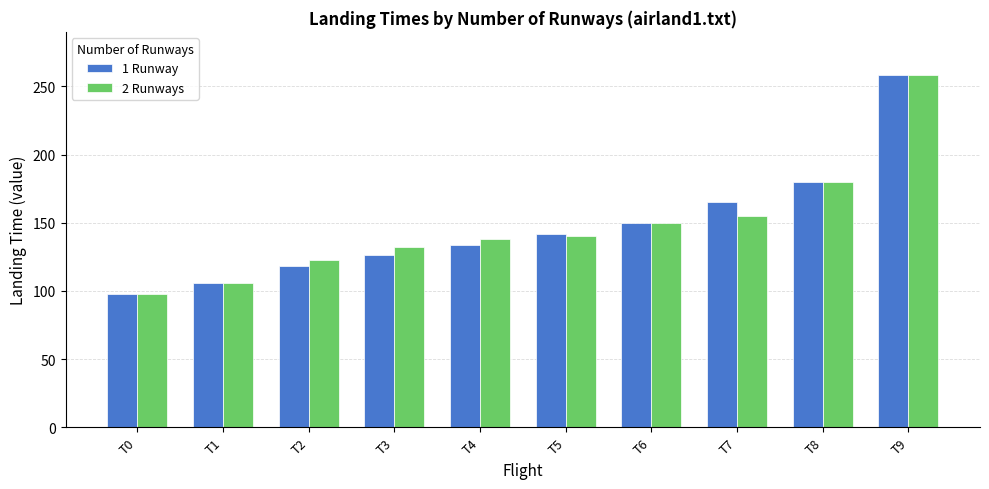

The 1 Runway series shows 126 at T3. True or false?

True